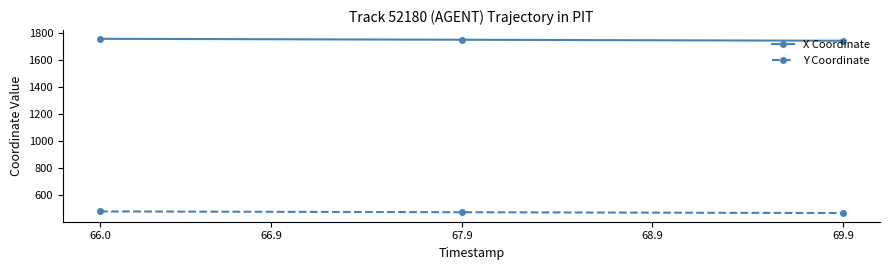

At how many categories does at least one series exceed 1712?

40